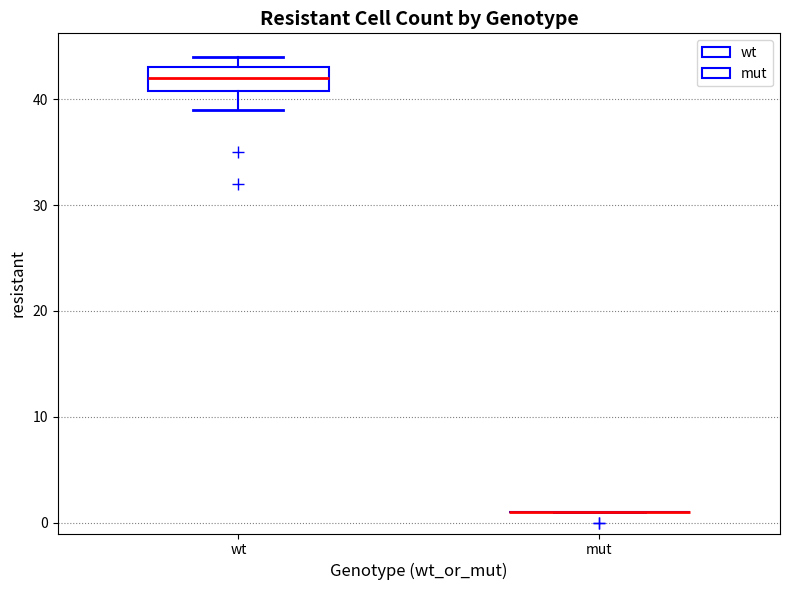

Reading left to right, read every box against the y-axis: the position of its median line, the range the box covers, and the ends of its whiskers. The values are not printed on the chart, so give them approximately, as read against the axis.

wt: median 42, box 41 to 43, whiskers 39 to 44
mut: box collapsed to a line at 1, whiskers 1 to 1